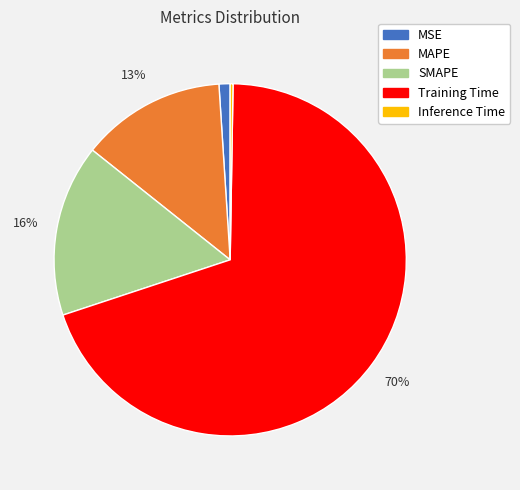

To the nearest percent, what is the average slice percentage?

20%